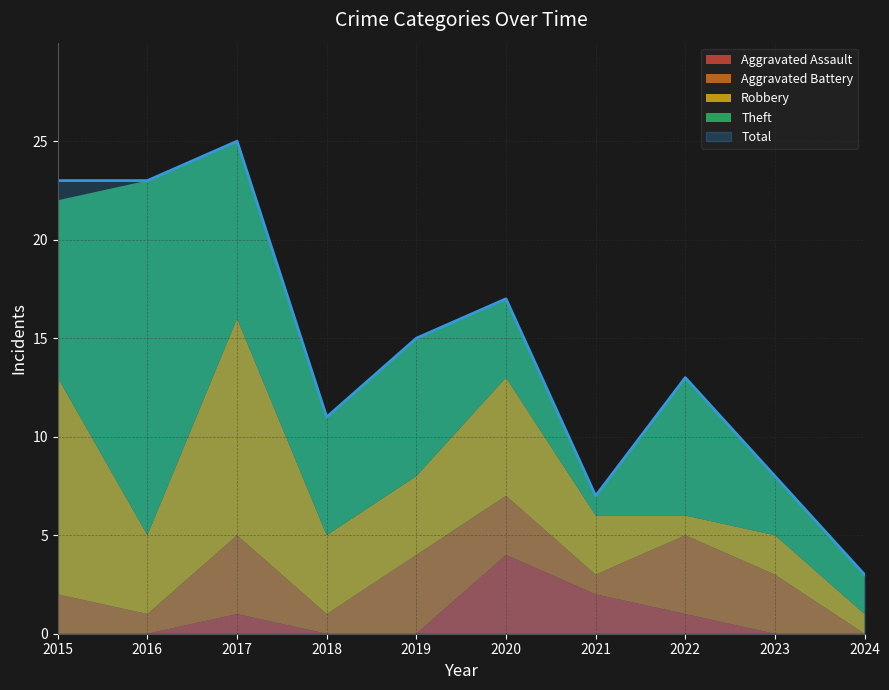

List the labels in order of Theft value, smallest first.

2021, 2024, 2023, 2020, 2018, 2019, 2022, 2015, 2017, 2016